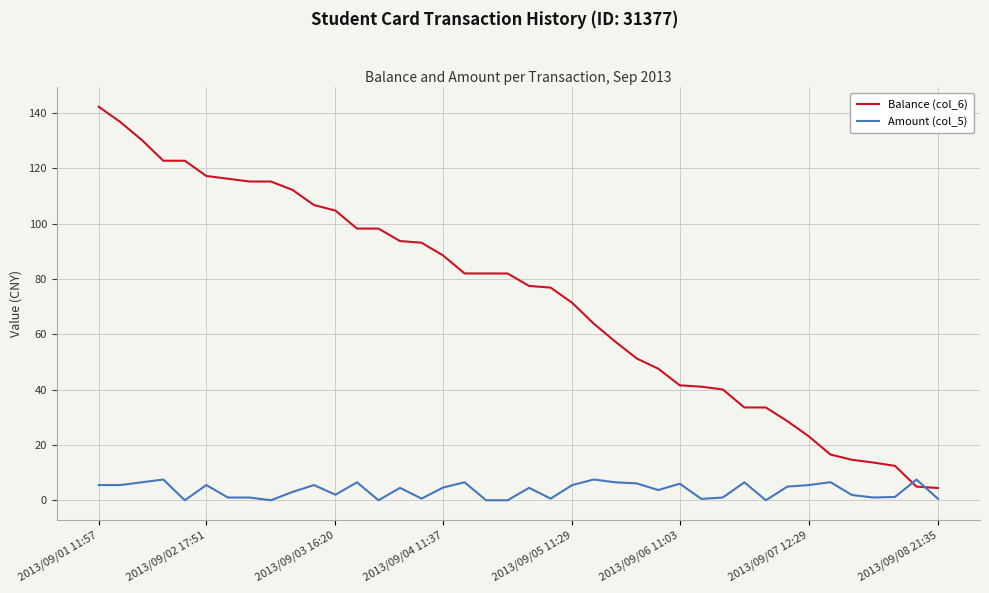

What is the maximum value for Amount (col_5)?

7.5